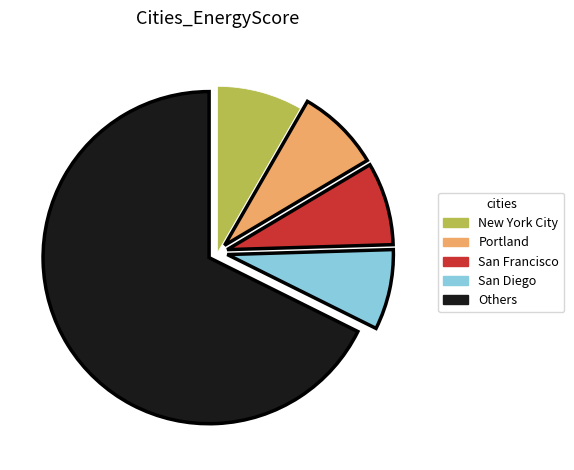

How many segments does this pie chart have?

5